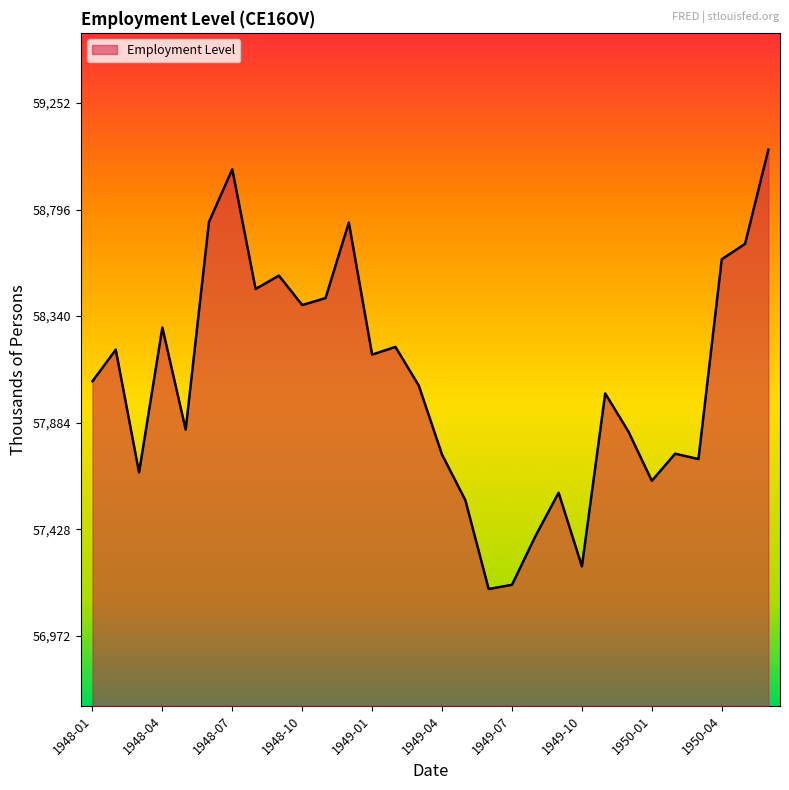

What is the smallest value displayed?

57172